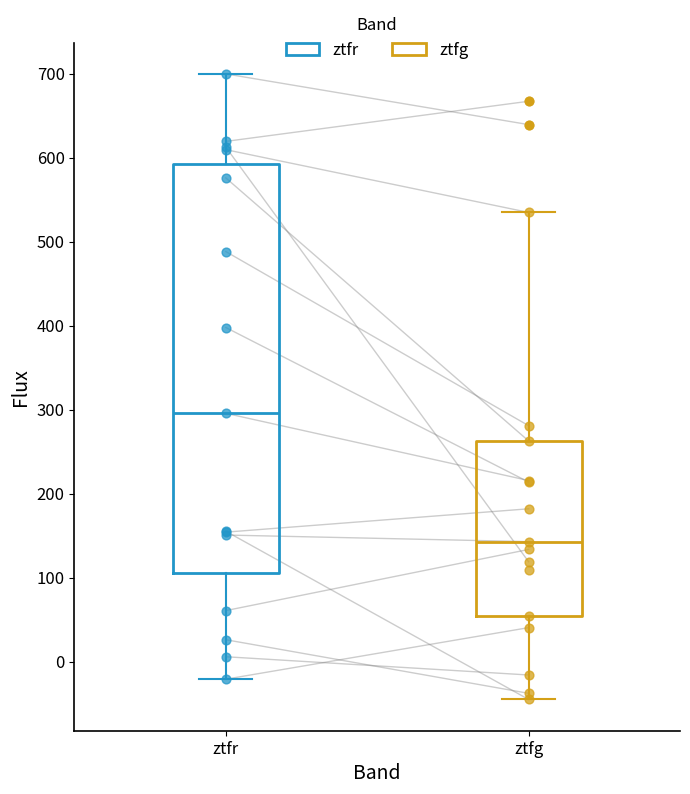

Which box is the tallest, from its lower edge to its upper edge?

ztfr